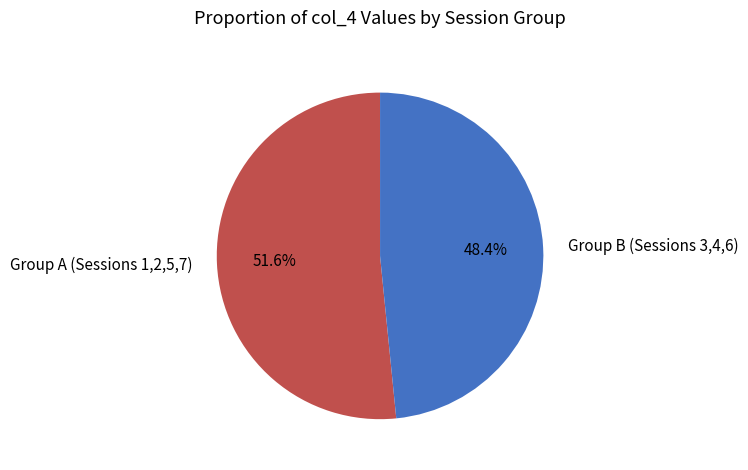

Rank the categories by value from highest to lowest.

Group A (Sessions 1,2,5,7), Group B (Sessions 3,4,6)